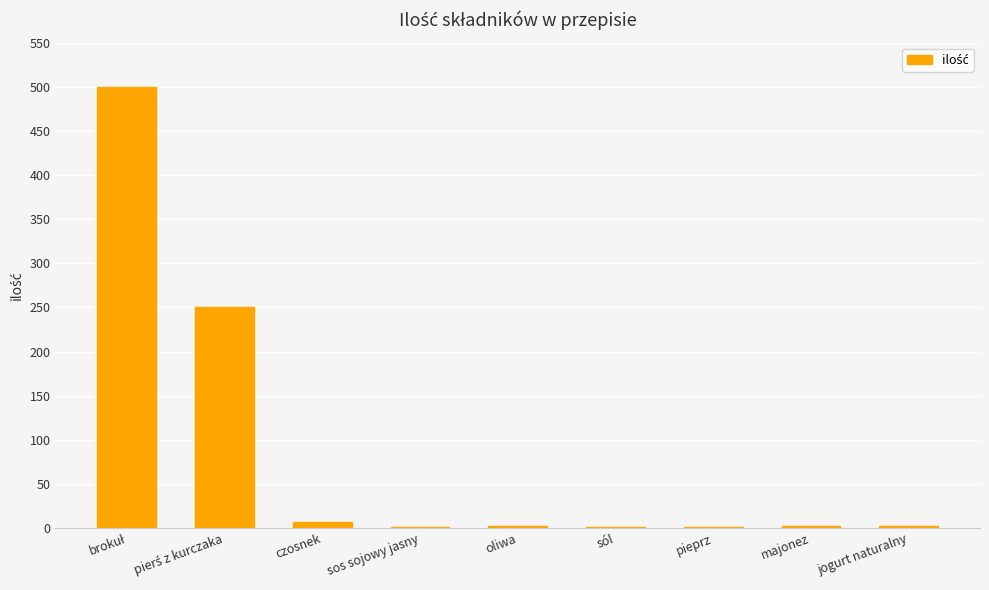

What is the maximum value shown in the chart?

500